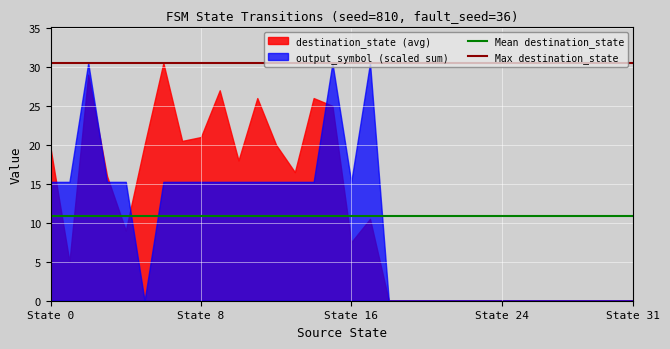

True or false: Mean destination_state and Max destination_state intersect in this chart.

False